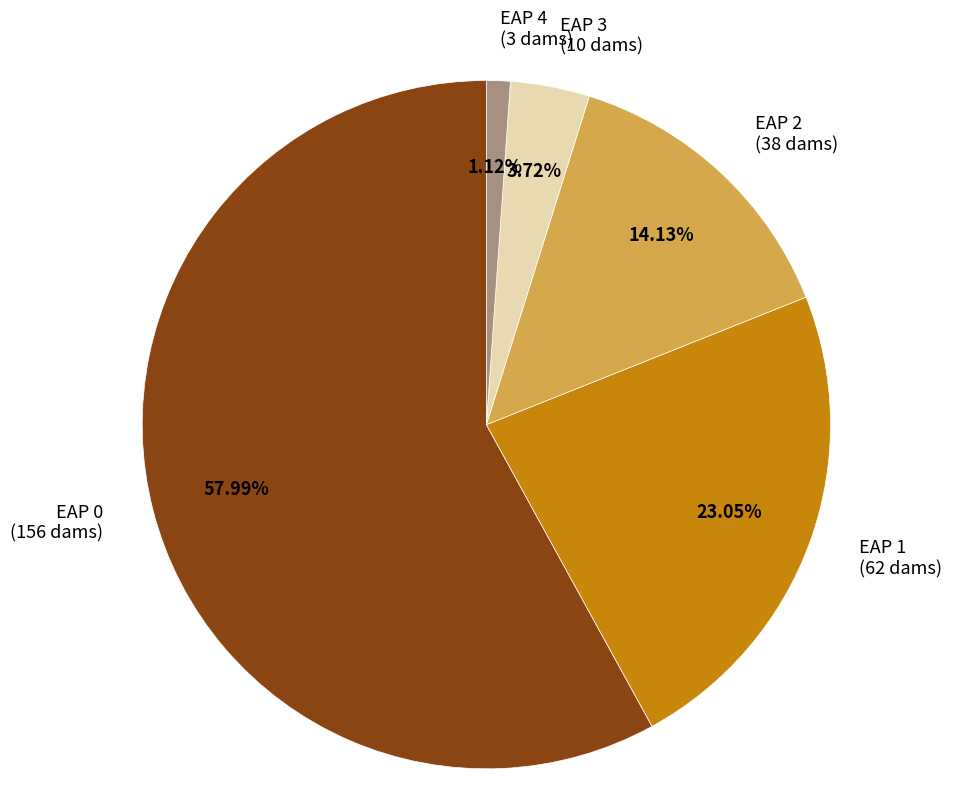

Rank the categories by value from lowest to highest.

EAP 4 (3 dams), EAP 3 (10 dams), EAP 2 (38 dams), EAP 1 (62 dams), EAP 0 (156 dams)